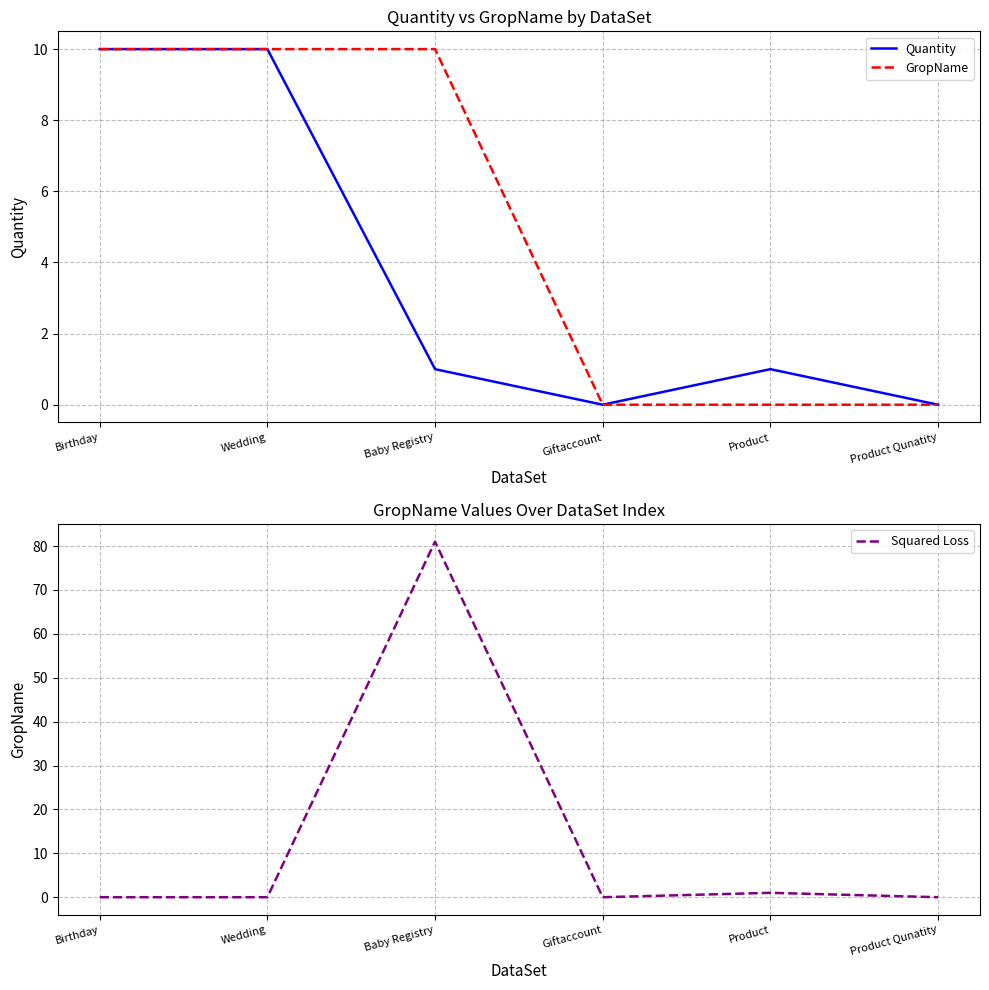

What is the difference between the Quantity values at Product Qunatity and Product?

1